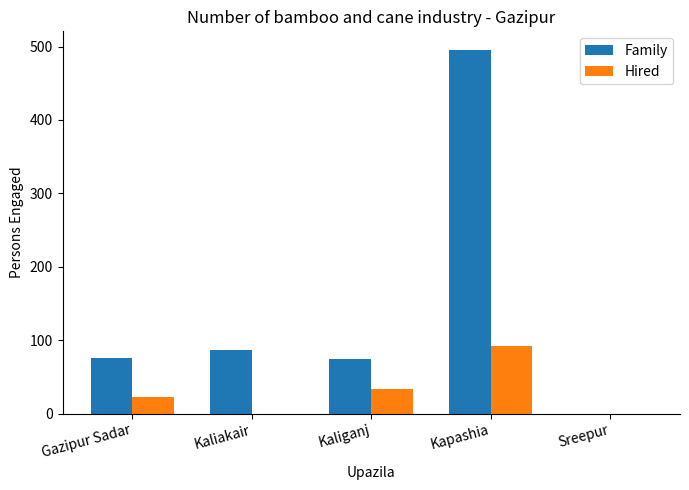

What is the sum of the Family values at Kaliakair and Kapashia?

582